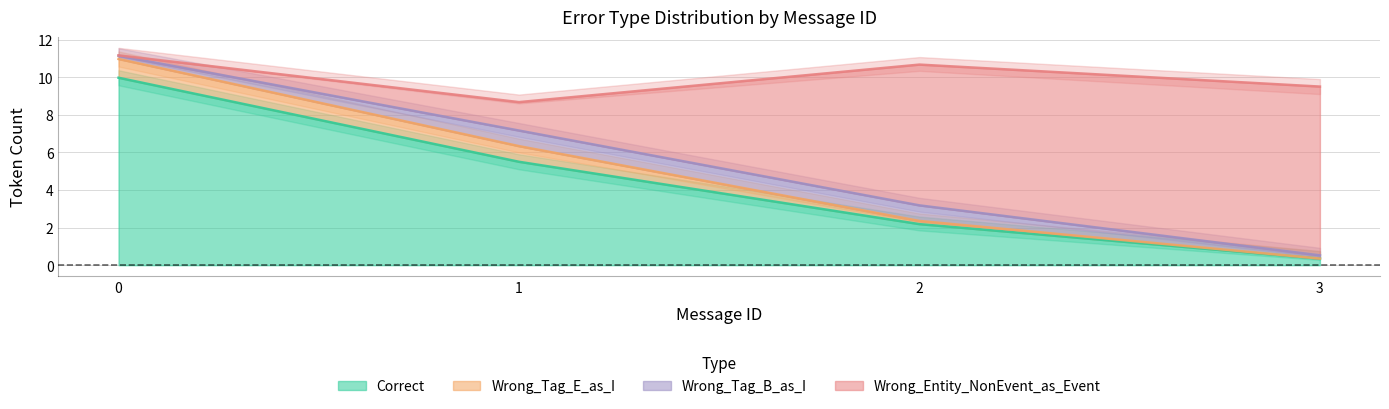

True or false: Correct has more than 0 interior local peaks.

False